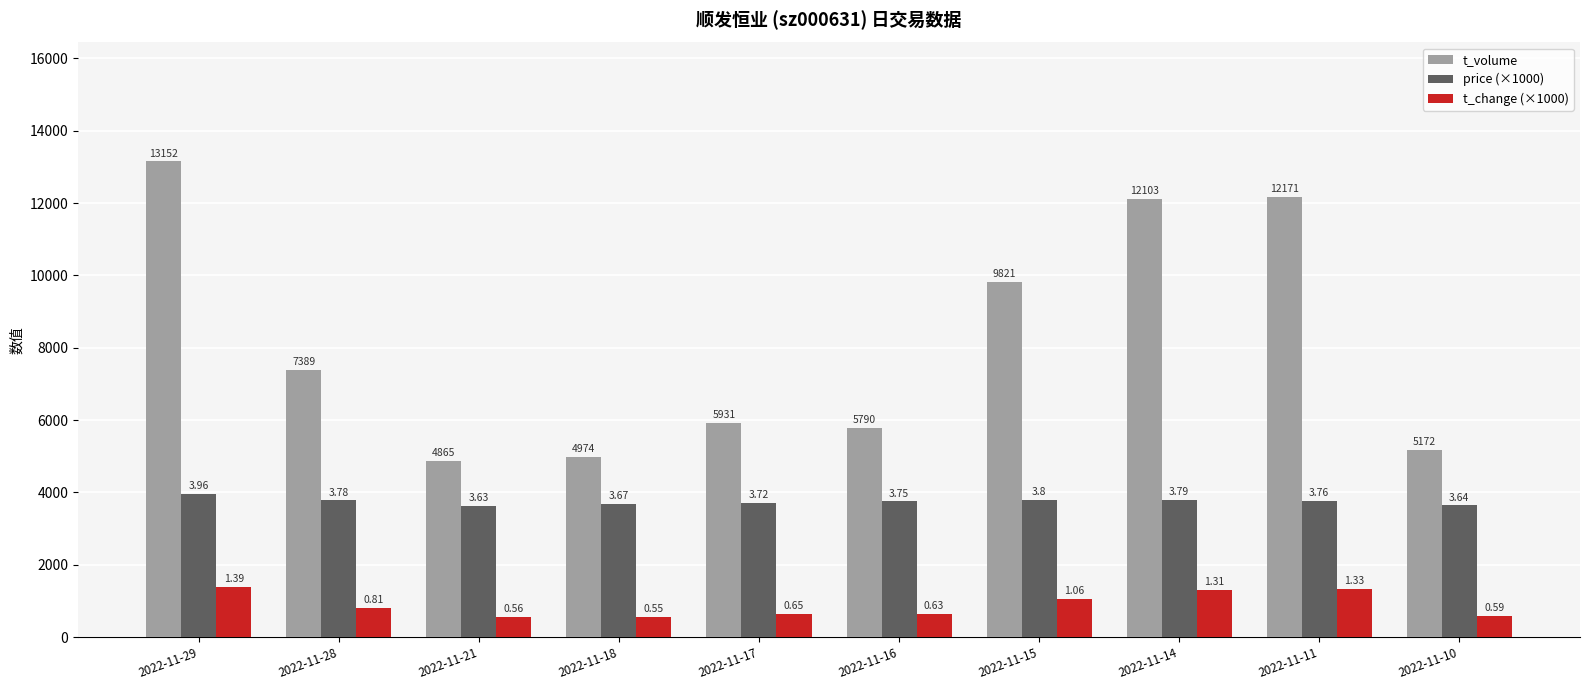

Does the chart contain stacked bars?

No